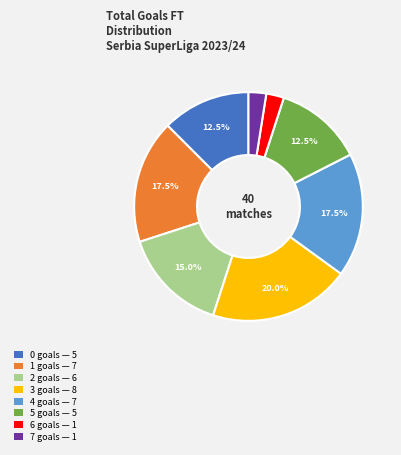

Does any single category account for the majority?

No